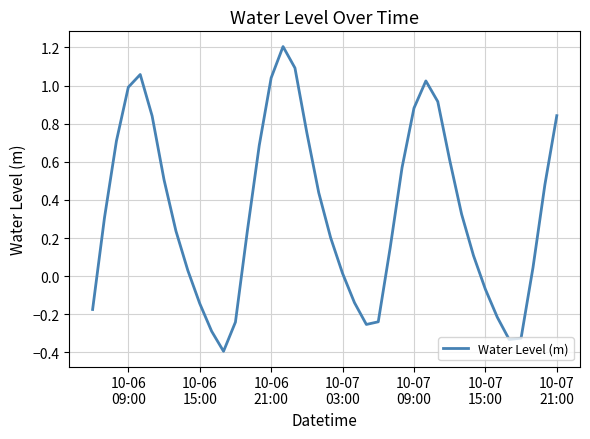

What is the smallest value displayed?

-0.4